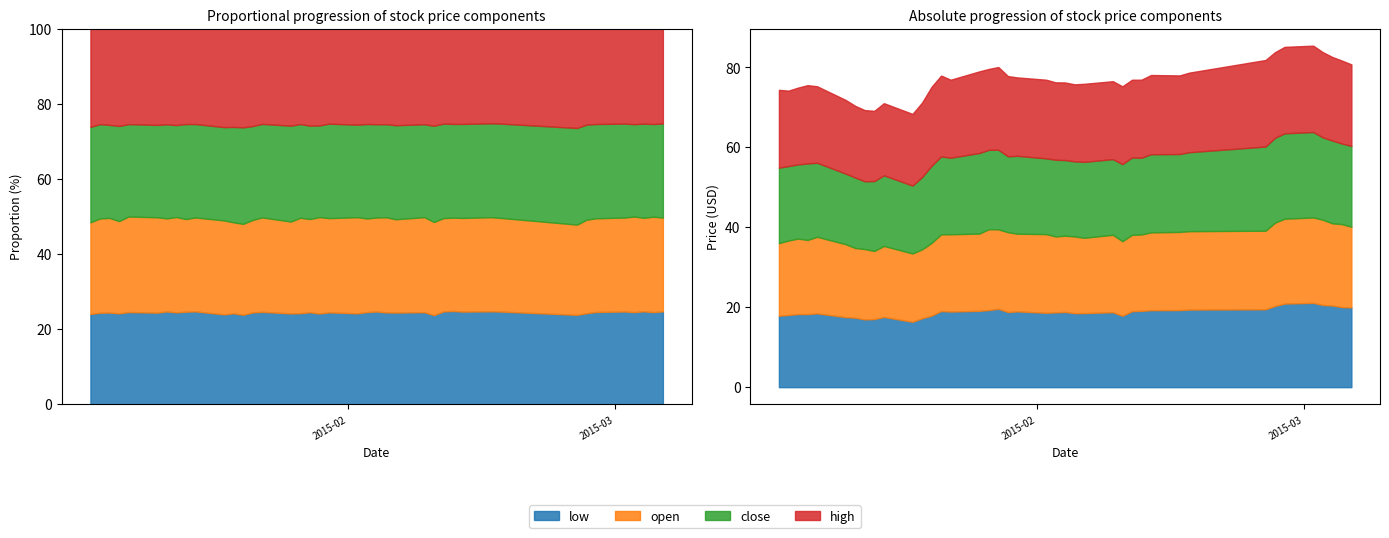

At which label does open reach its minimum?

2015-01-15